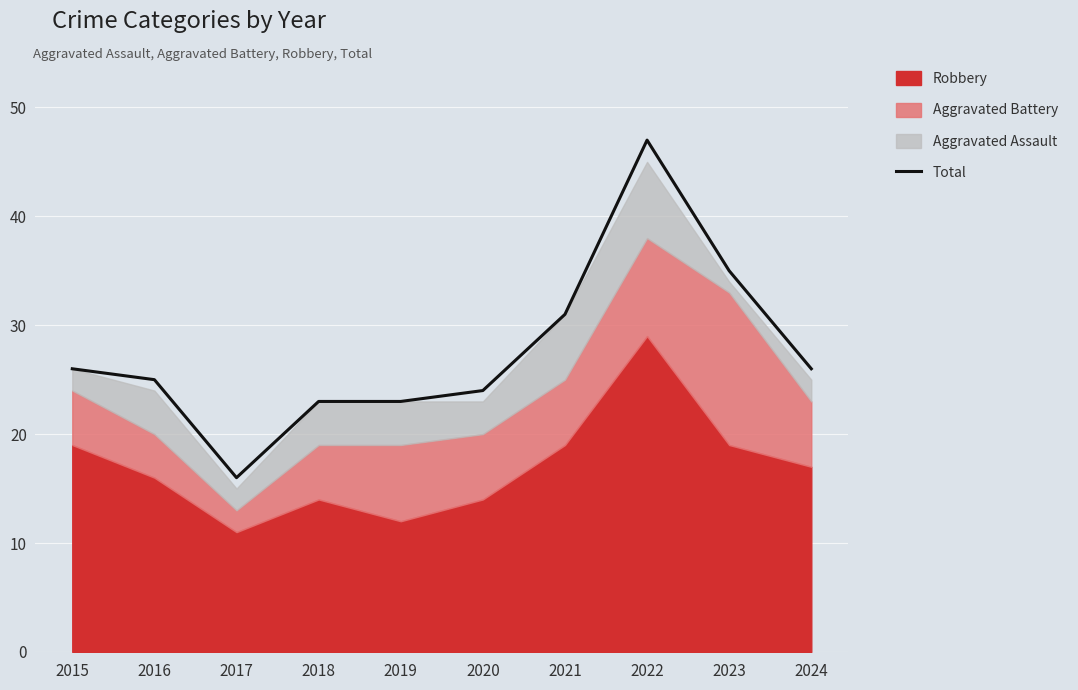

Reading left to right, what are all the values shown in this chart?

26	25	16	23	23	24	31	47	35	26